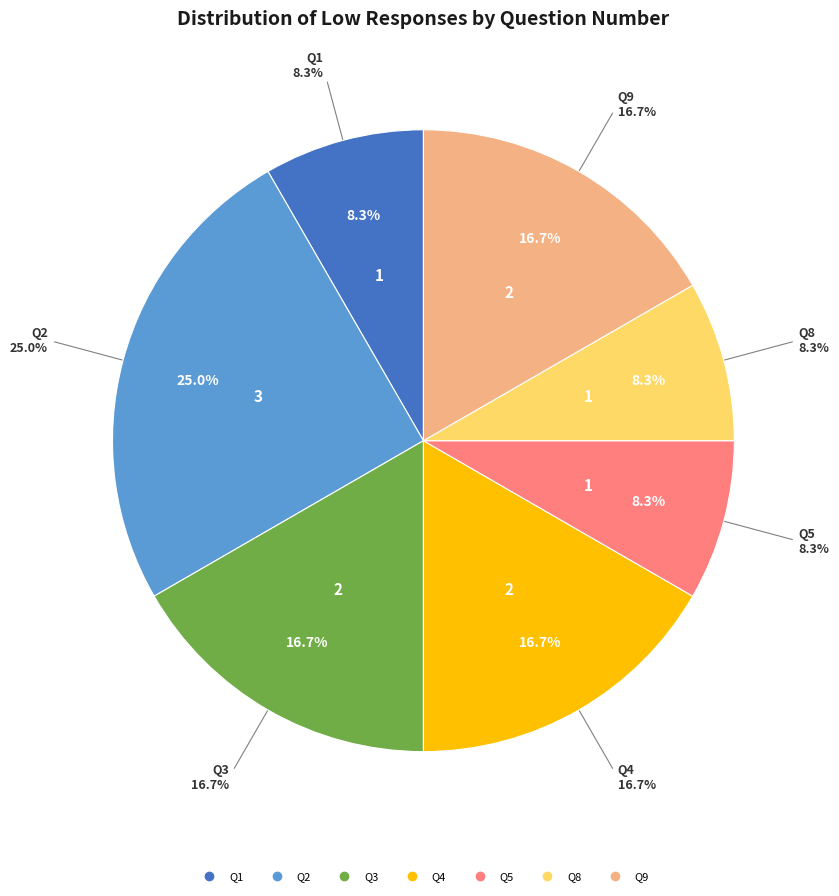

What percentage is the 4 slice, to the nearest percent?

17%